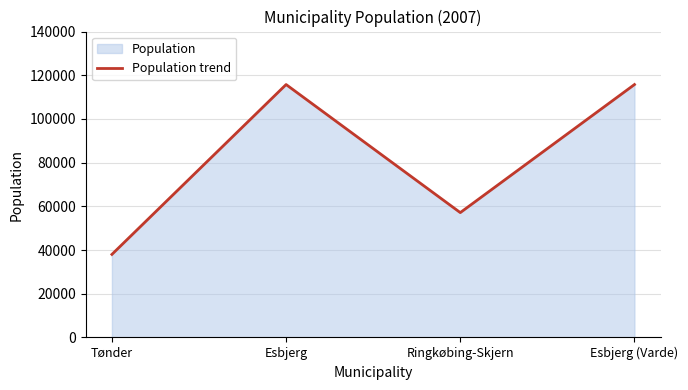

What is the difference between the maximum and second lowest values?

58609